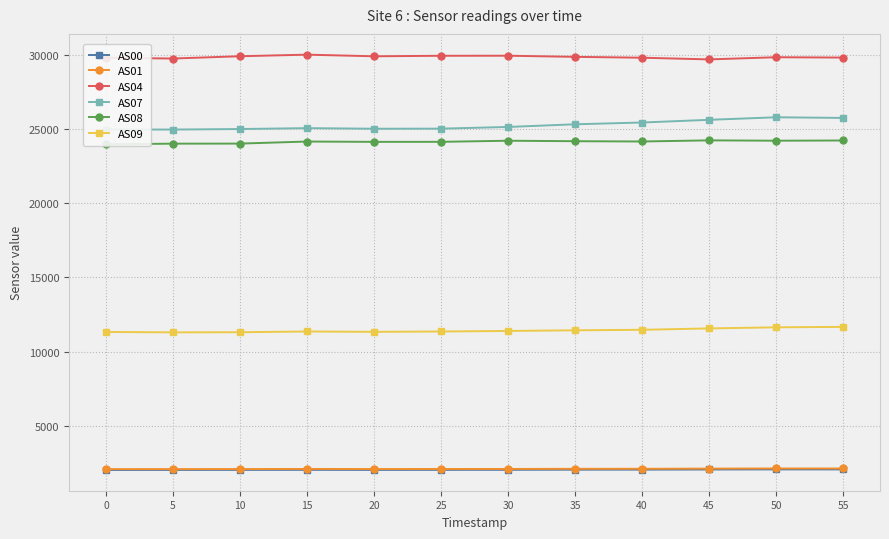

Which series has the largest total across all categories?

AS04